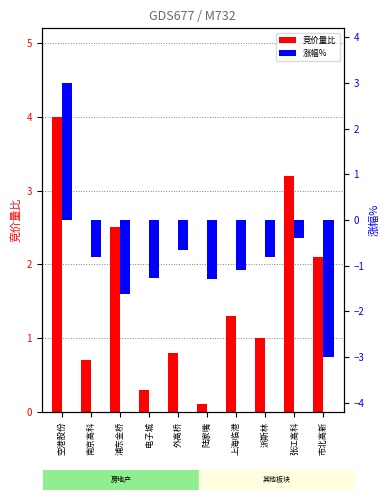

The 涨幅% series shows -1.3 at 陆家嘴. True or false?

True